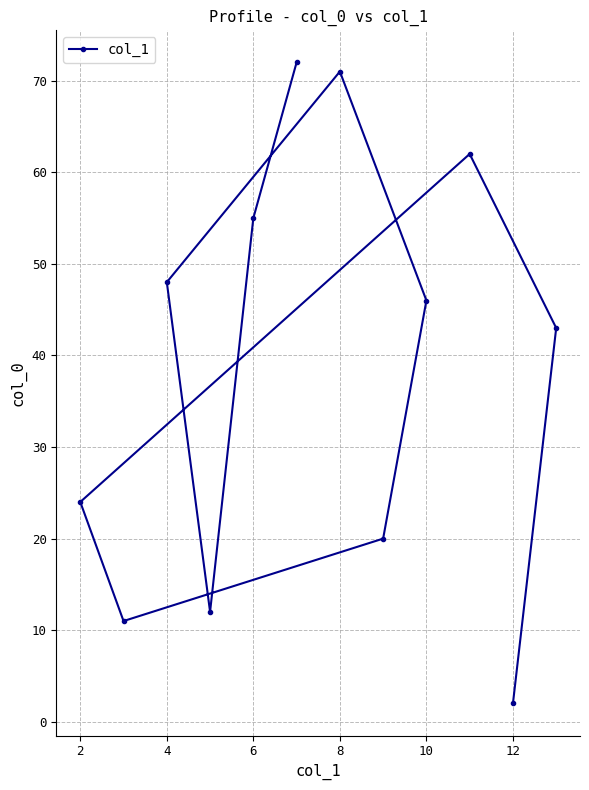

Is it true that the value at 10 is 16?

False